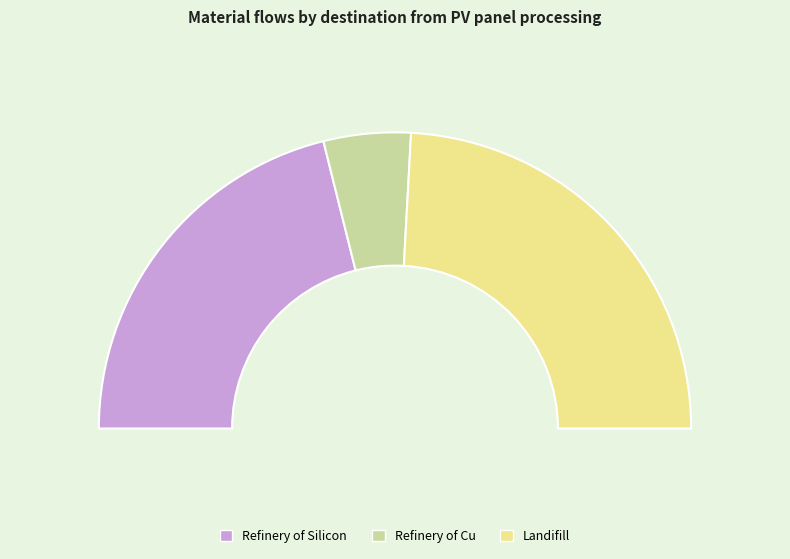

What percentage is the Refinery of Silicon layer in PV panel slice, to the nearest percent?

42%